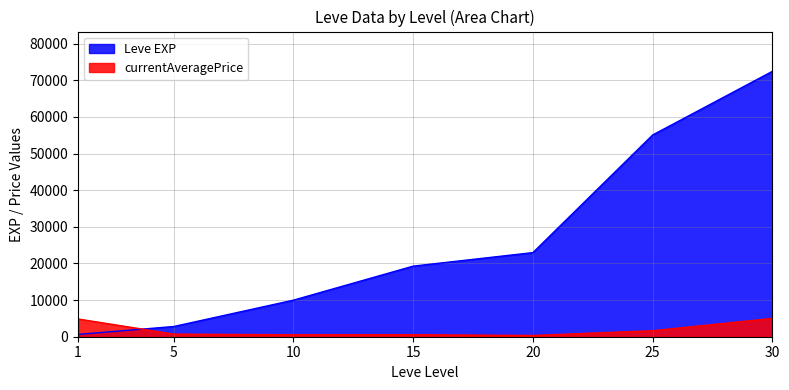

Rank the categories by Leve EXP value from highest to lowest.

30, 25, 20, 15, 10, 5, 1